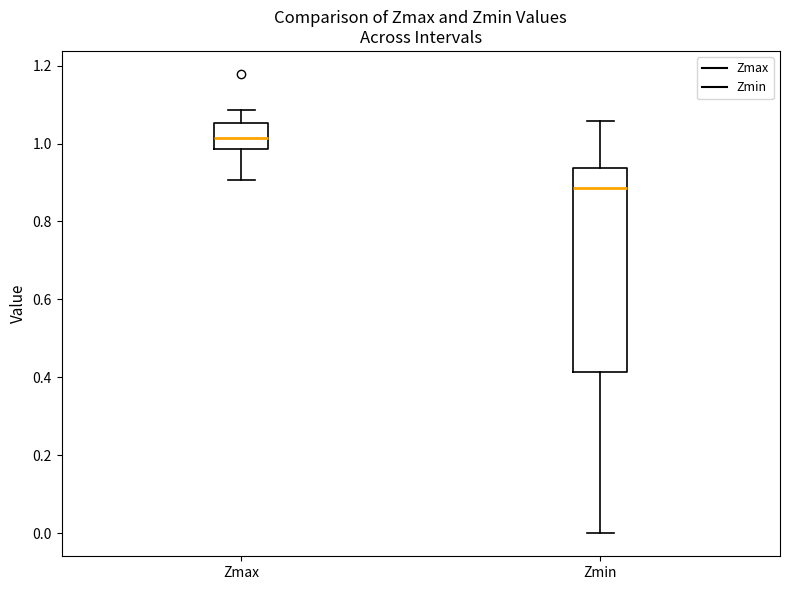

Which box's median line is the highest?

Zmax